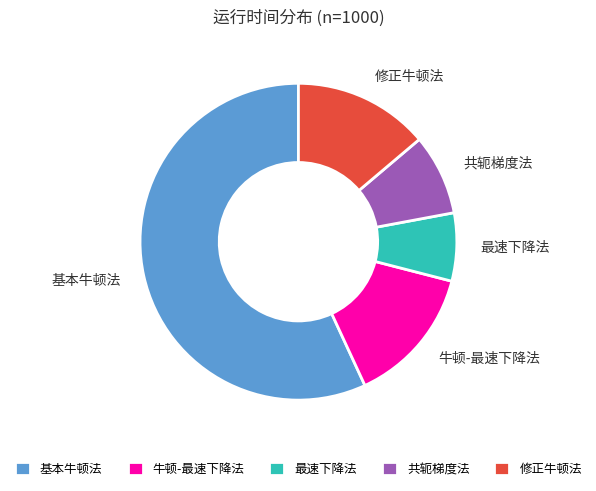

Between 最速下降法 and 基本牛顿法, which is larger?

基本牛顿法